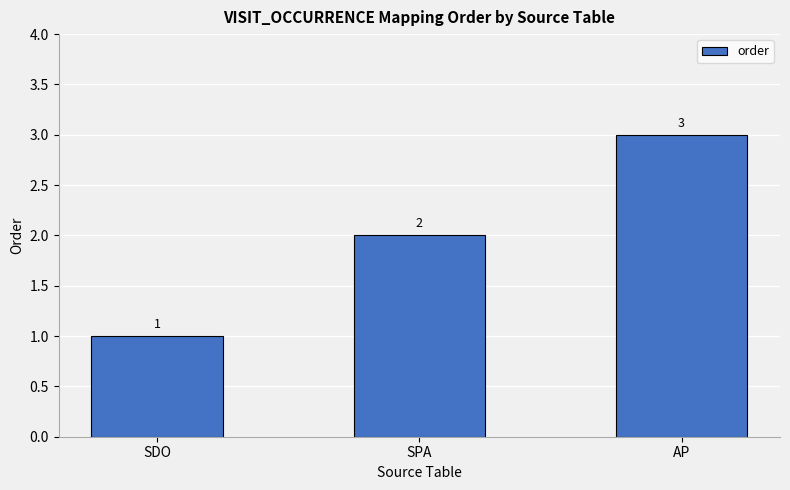

At which category does the chart reach its minimum across all series?

SDO